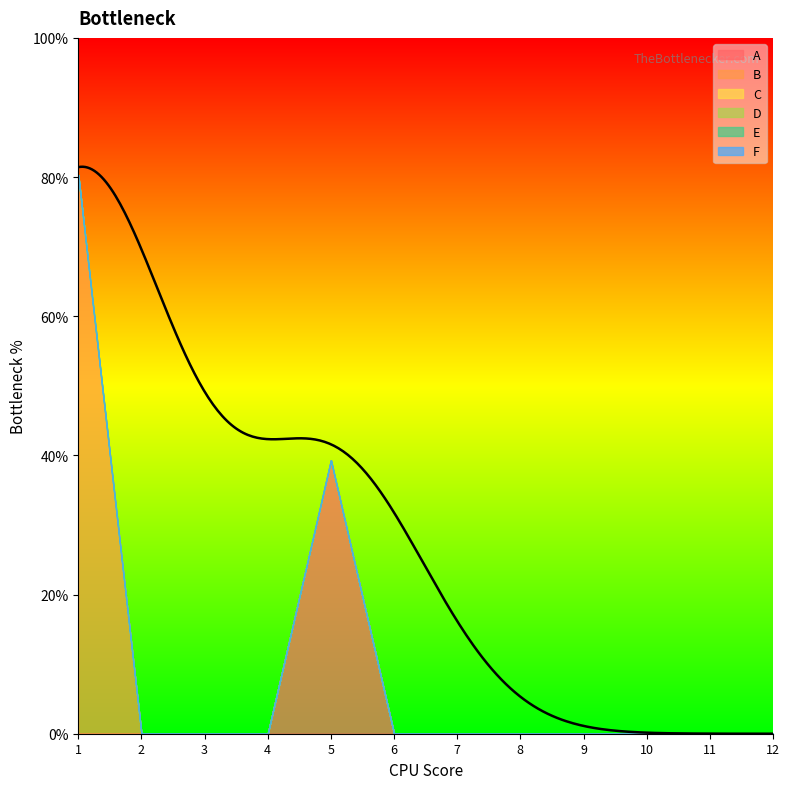

What is the total value across all series at 5?

39.3